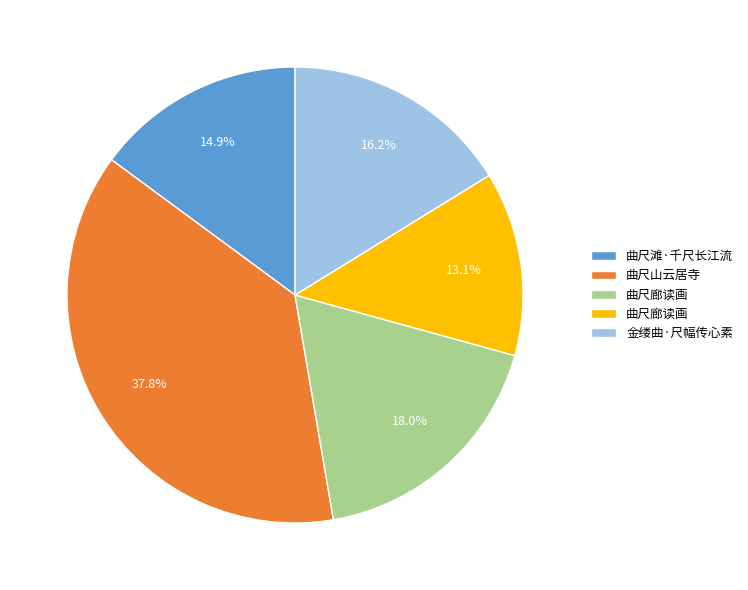

Is there a majority slice in this chart?

No